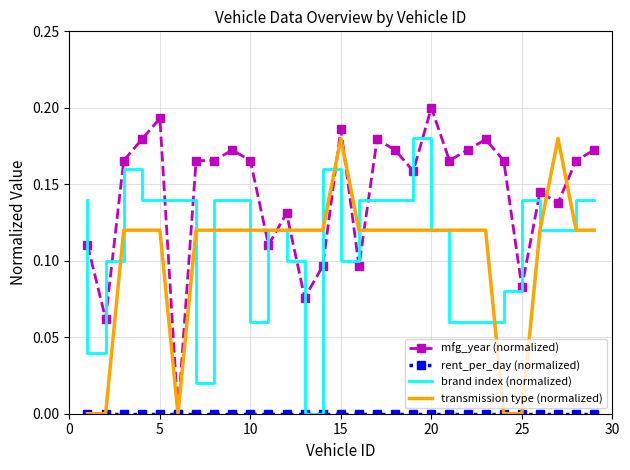

Which series has the largest range (max minus min)?

mfg_year (normalized)